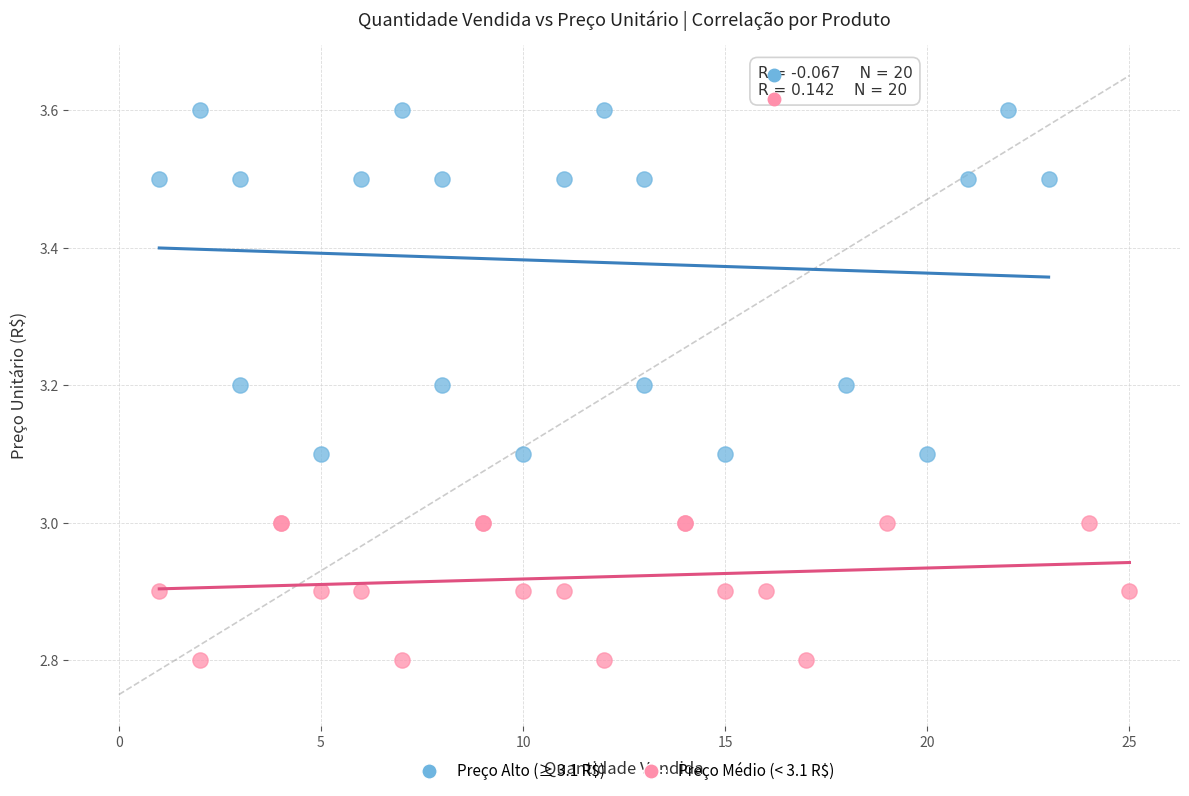

Which series has the largest Y range (max minus min)?

Preço Alto (≥ 3.1 R$)